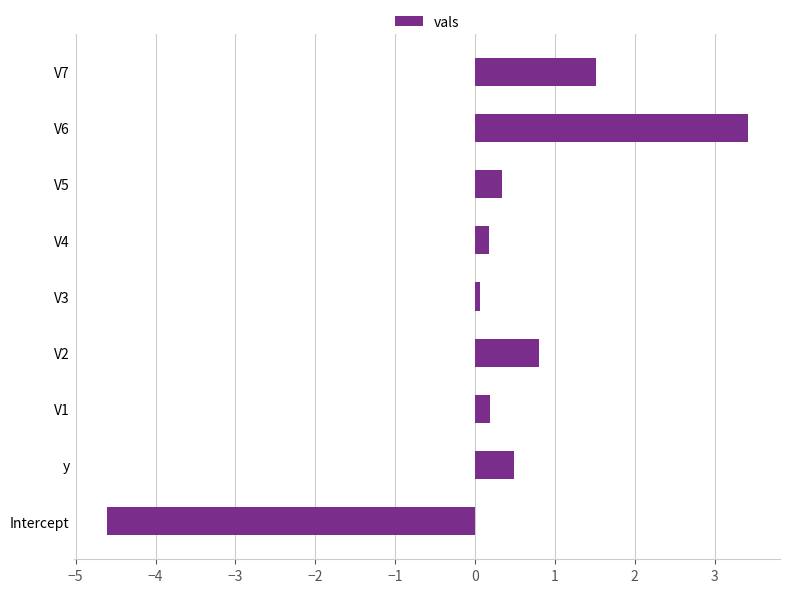

What is the change in value from V2 to V7?

+0.7